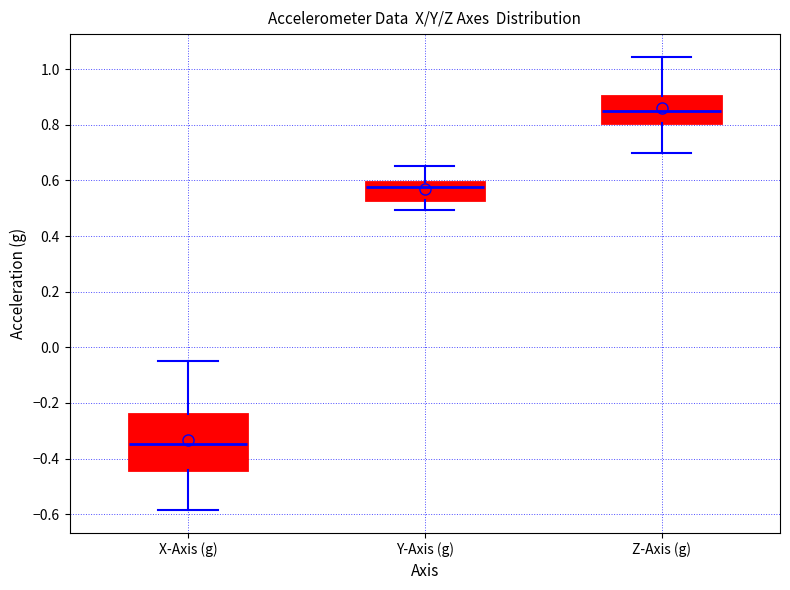

Reading left to right, read every box against the y-axis: the position of its median line, the range the box covers, and the ends of its whiskers. The values are not printed on the chart, so give them approximately, as read against the axis.

X-Axis (g): median -0.34, box -0.44 to -0.24, whiskers -0.58 to -0.06
Y-Axis (g): median 0.58, box 0.54 to 0.60, whiskers 0.50 to 0.66
Z-Axis (g): median 0.84, box 0.80 to 0.90, whiskers 0.70 to 1.04